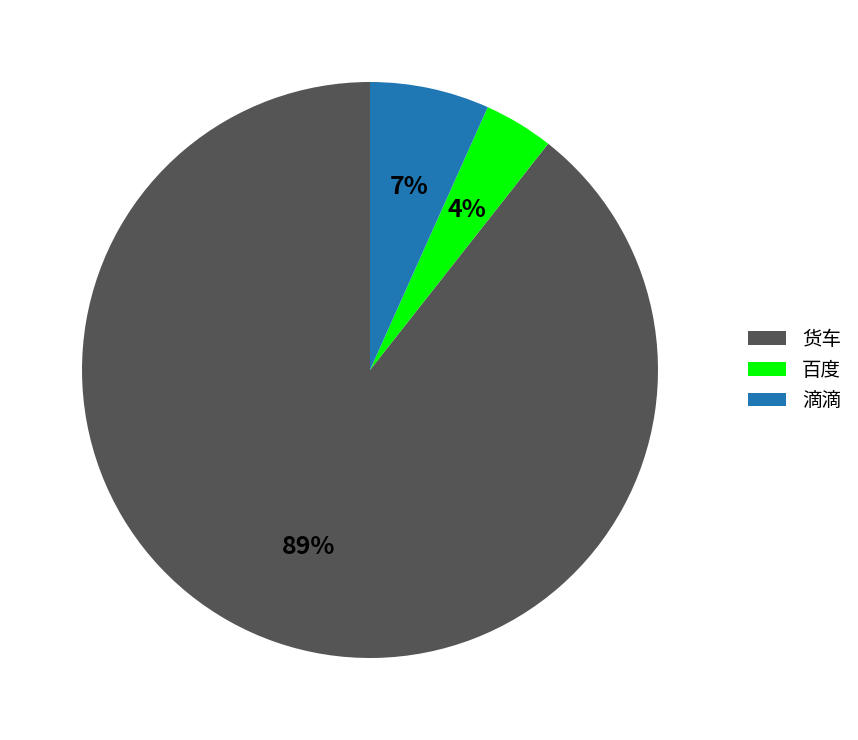

Is there any slice that represents more than half of the pie?

Yes